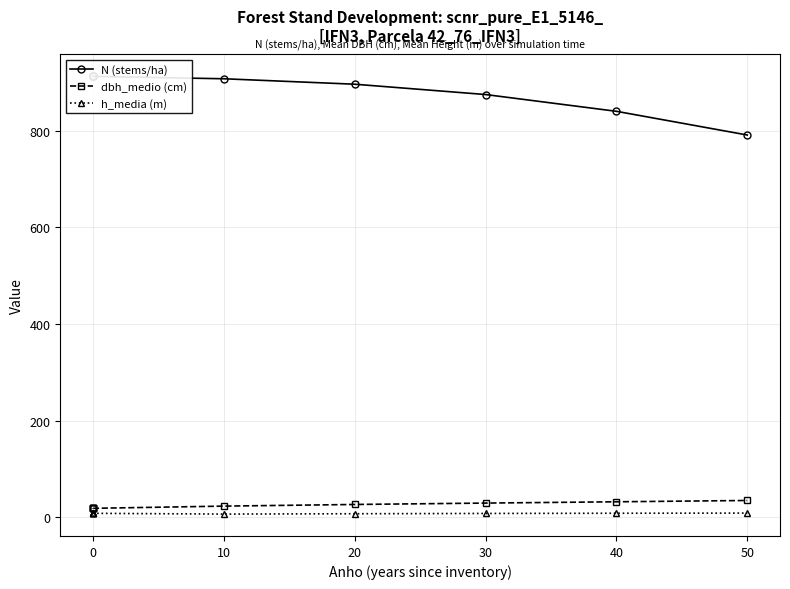

True or false: h_media (m) and dbh_medio (cm) cross at least once.

False